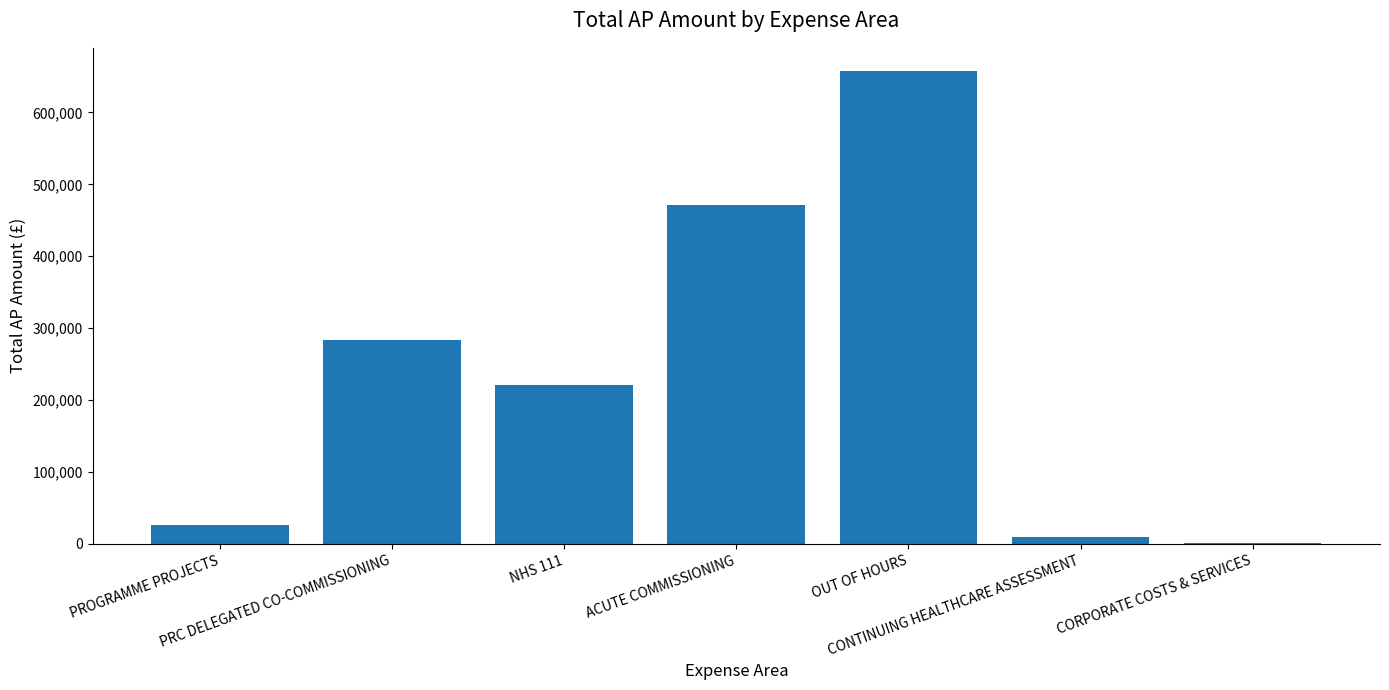

What is the greatest value displayed?

657064.4